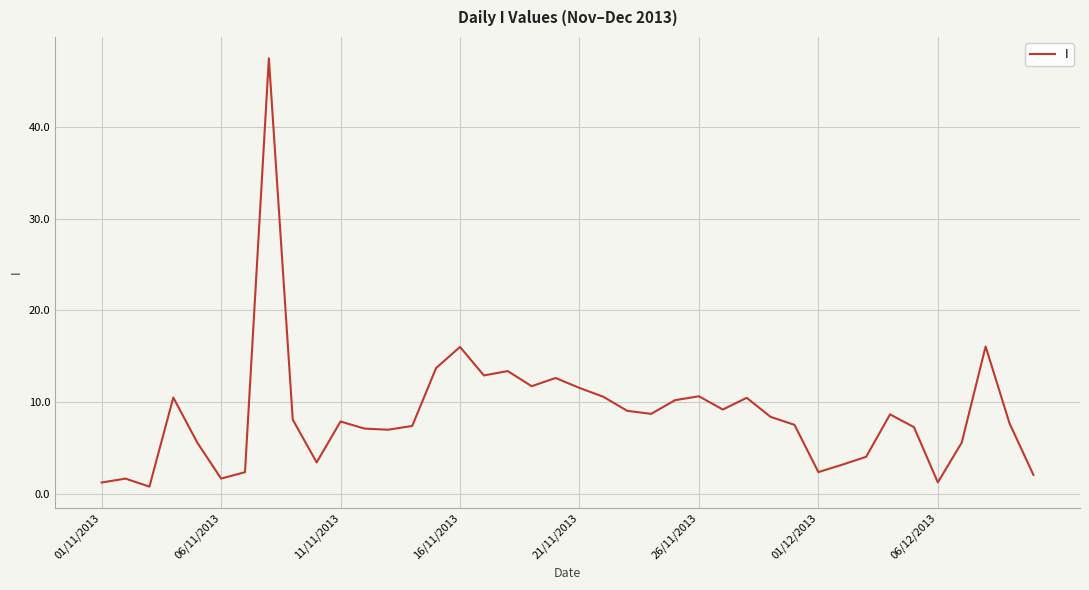

What is the greatest value displayed?

47.5